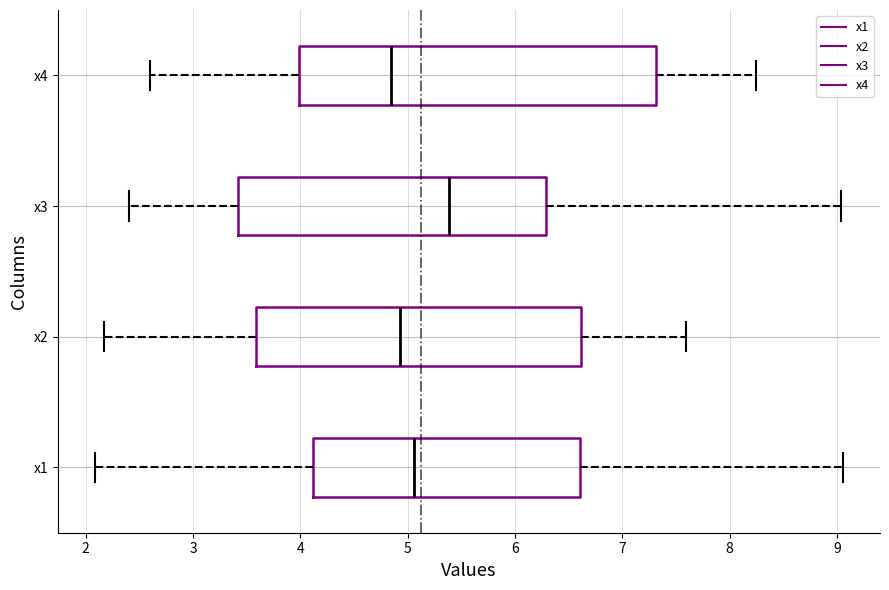

Comparing the boxes themselves (not the whiskers), which one is the widest?

x4